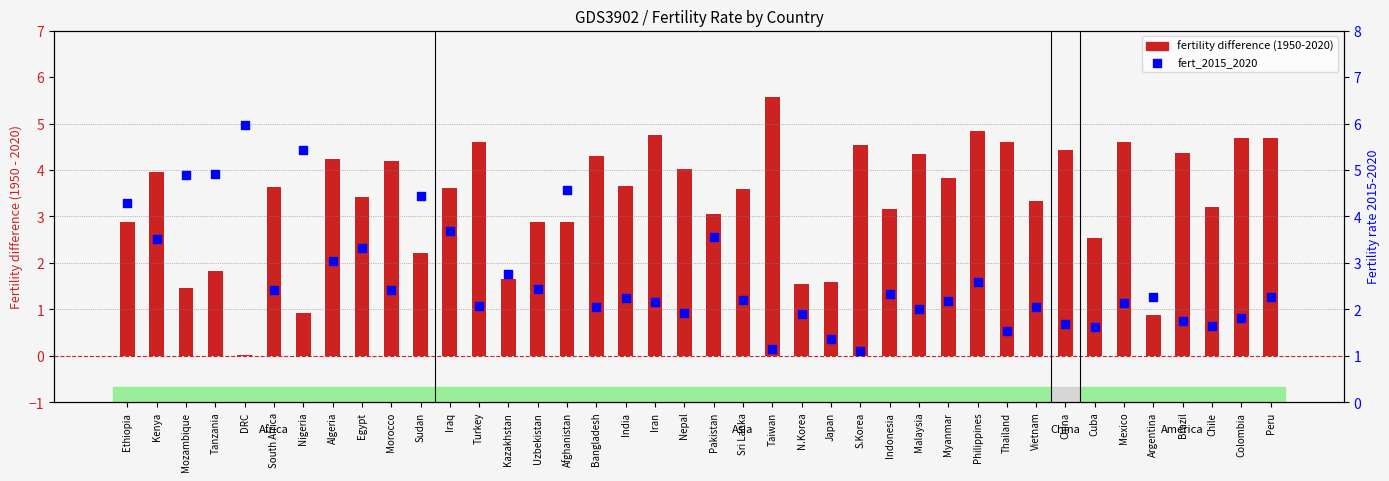

Approximately how many times larger is the value at Morocco compared to Kenya?

0.7